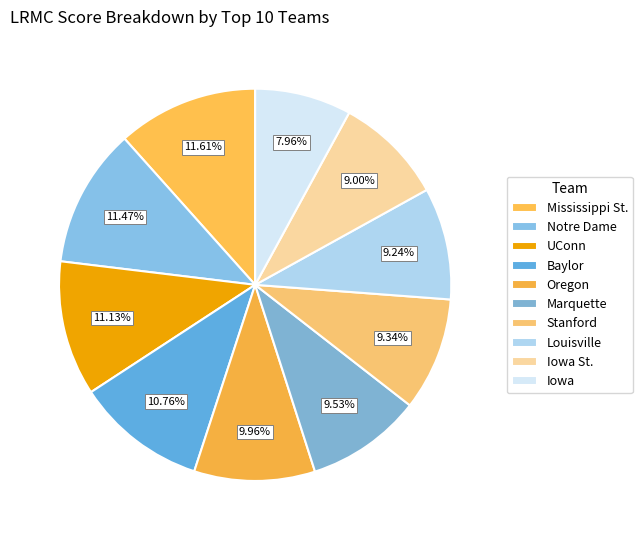

The Baylor slice represents 11% of the pie. True or false?

True